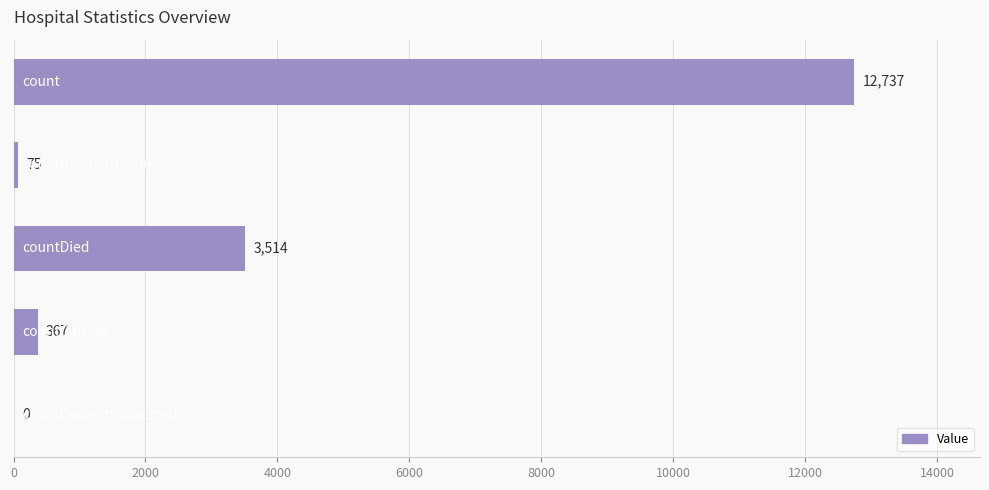

What is the sum of all values?

16693